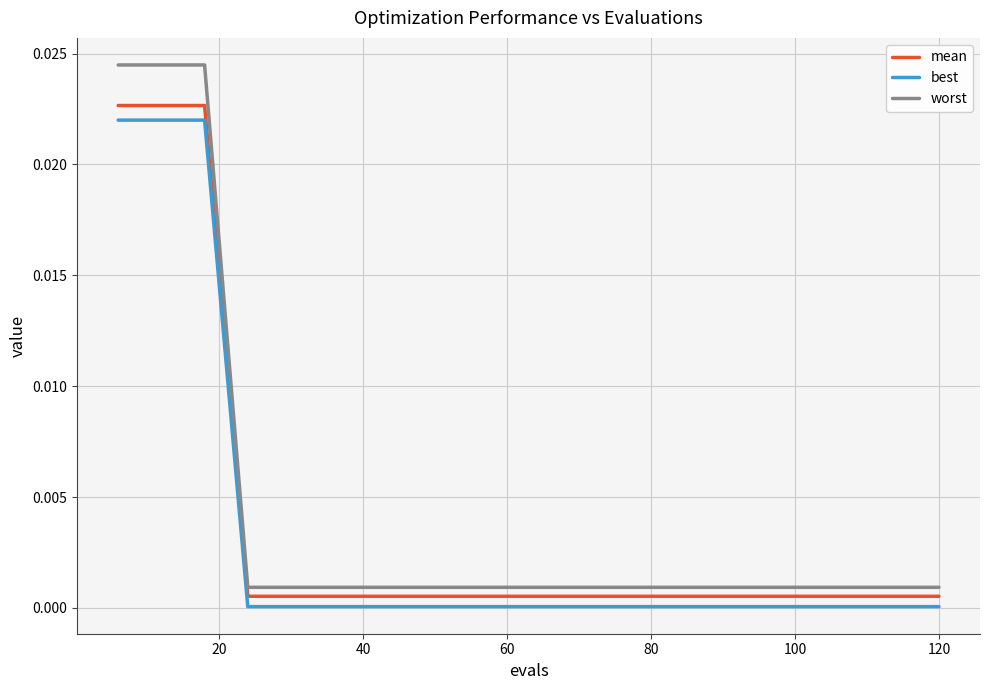

Which series has the widest spread of values?

worst